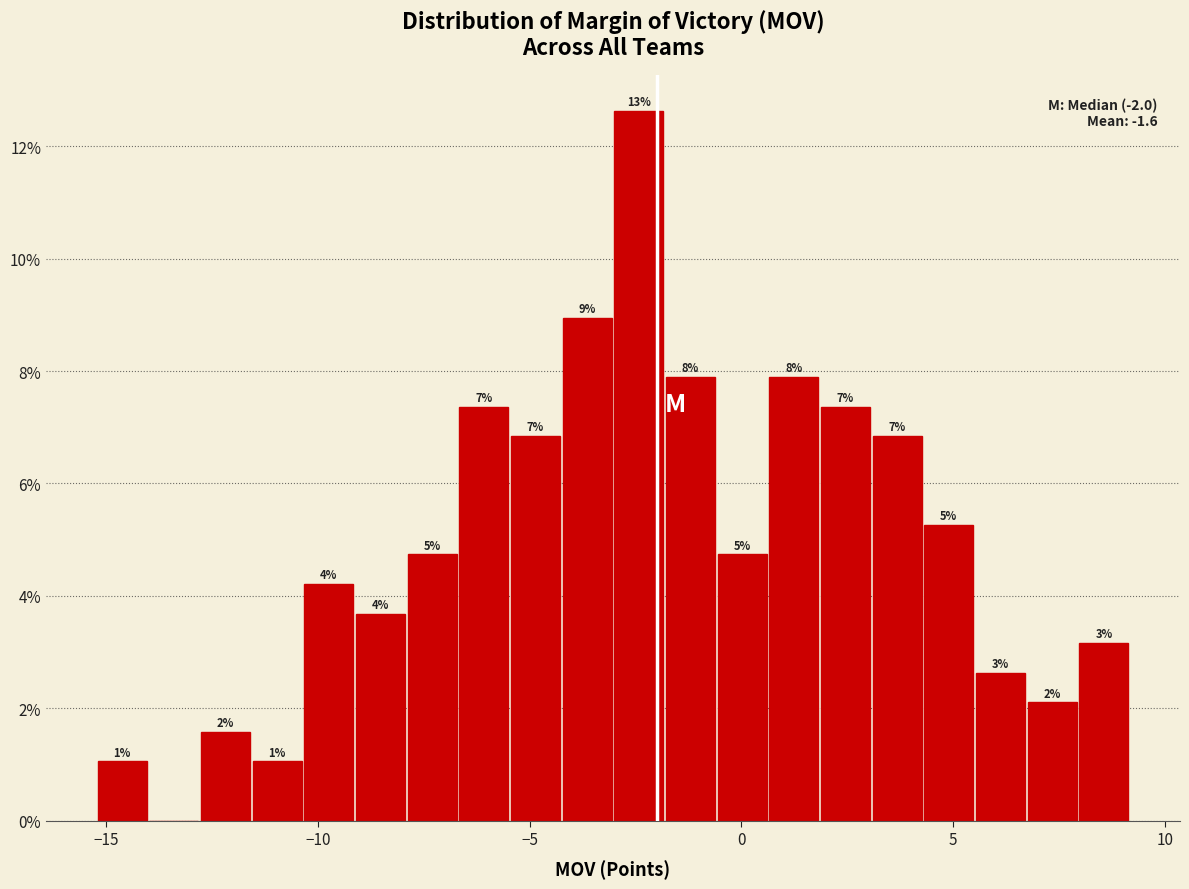

Read against the x-axis, roughly where is the centre of the tallest bar?

-2.5